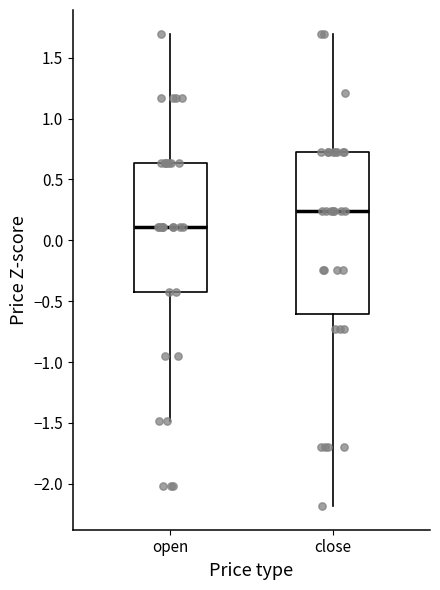

Where is the lower edge of the box for close on the y-axis? The values are not printed on the chart, so give them approximately, as read against the axis.

-0.60